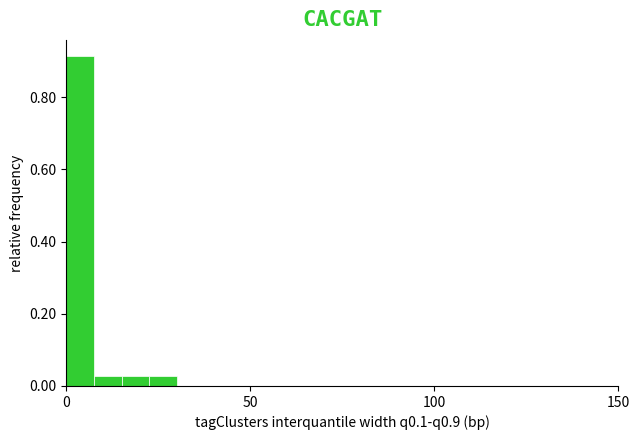

Around what value on the x-axis is the tallest bar? Give the approximate position of its centre, as read against the axis.

5